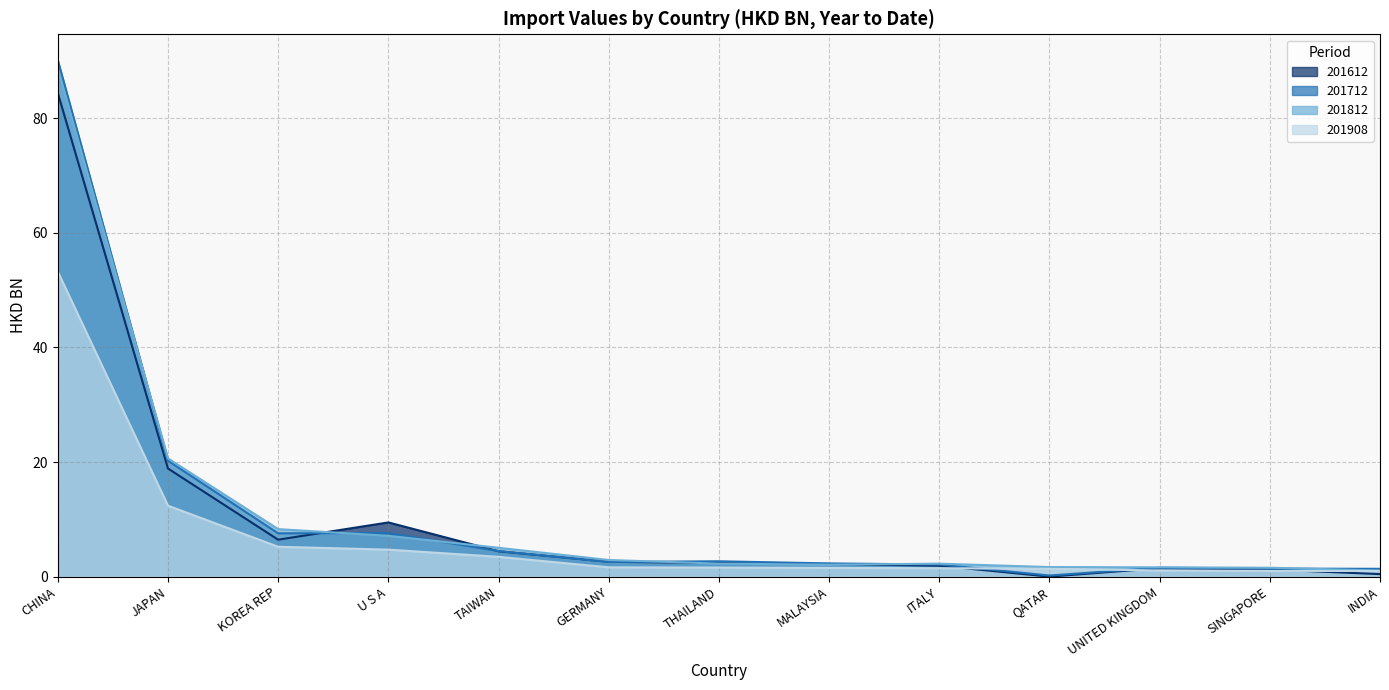

What is the difference between the second highest and minimum values in the 201612 series?

18.9